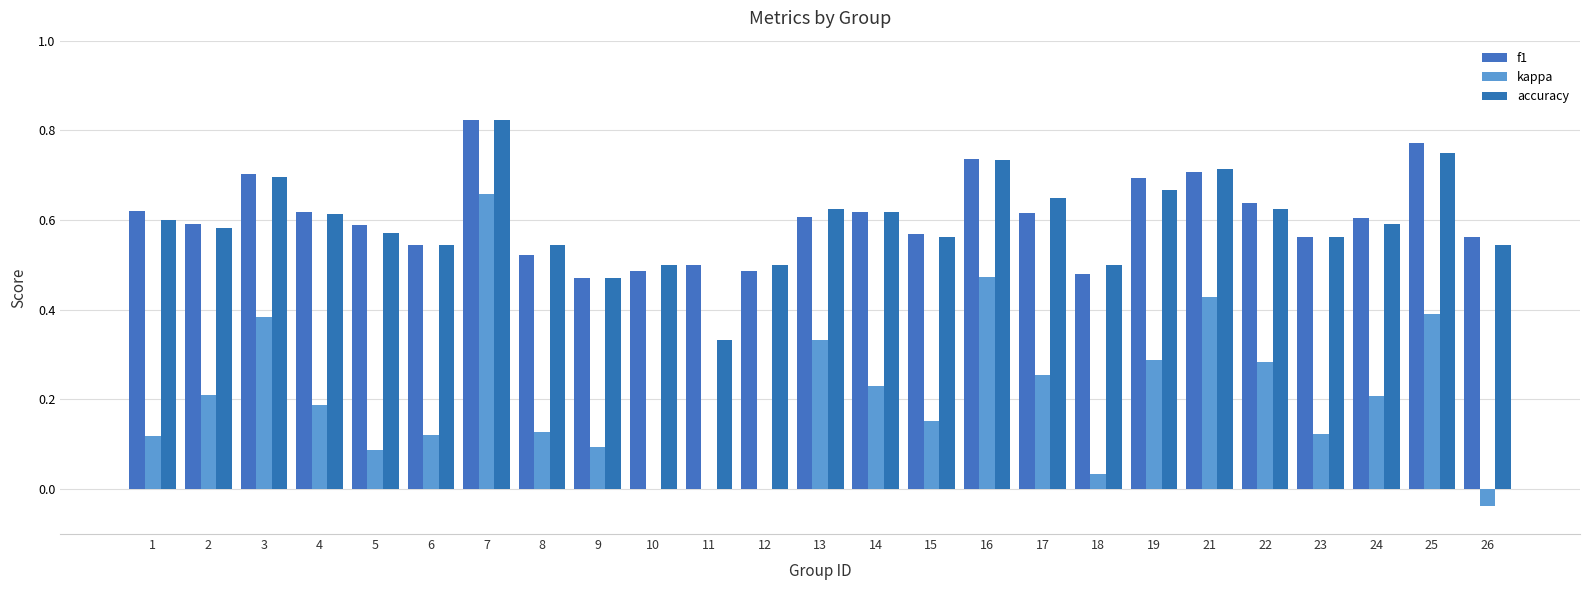

At which label does kappa reach its peak?

7